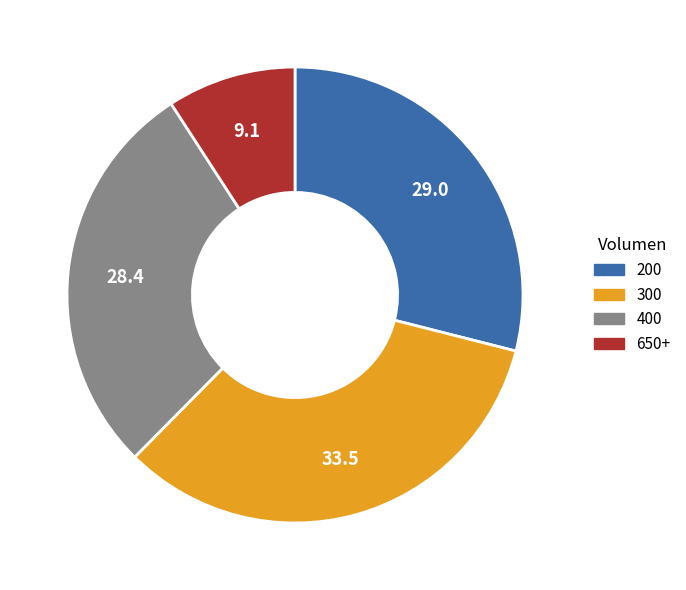

Is there any slice that represents more than half of the pie?

No